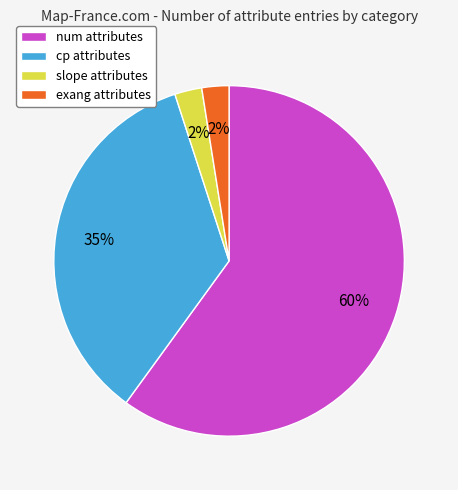

What percentage is the slope attributes slice, to the nearest percent?

2%